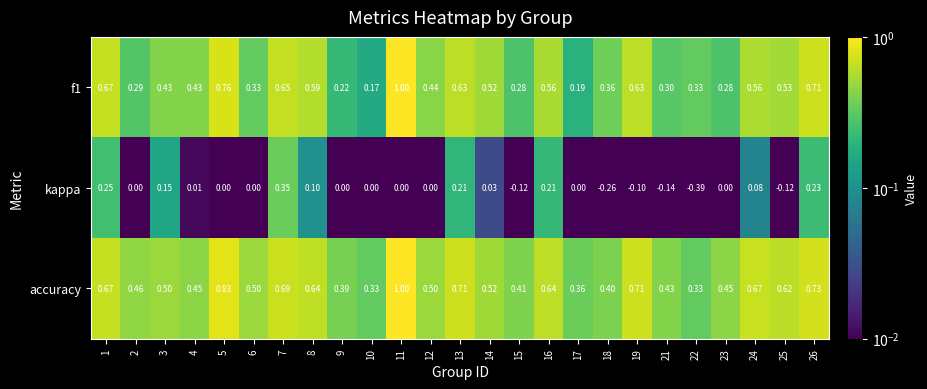

Is the value of f1 at 23 greater than the value of accuracy at 6?

No